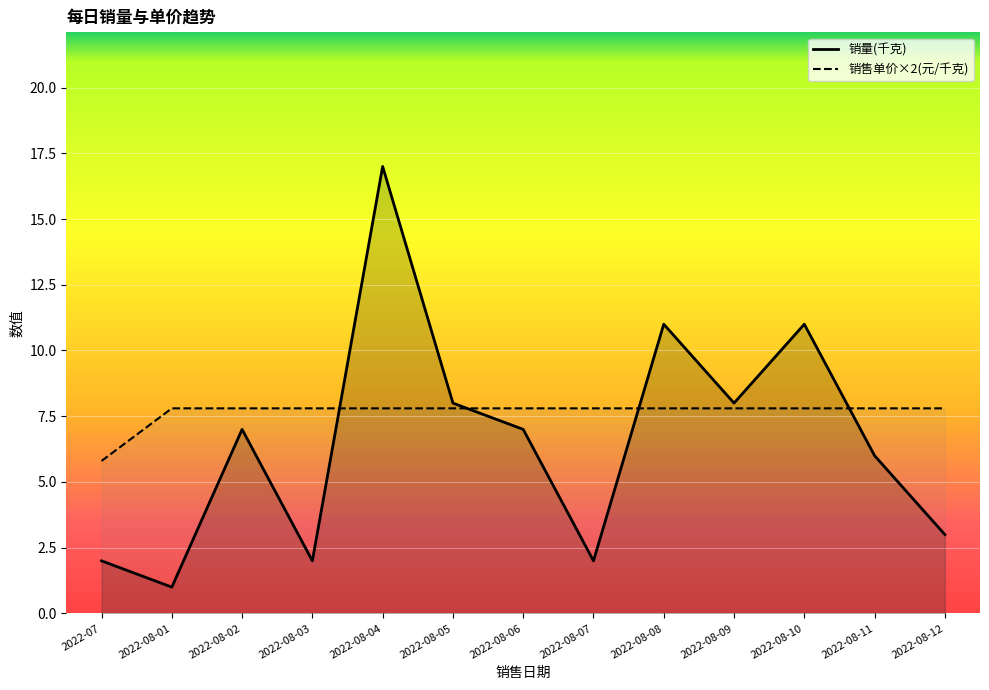

Which series has the largest range (max minus min)?

销量(千克)